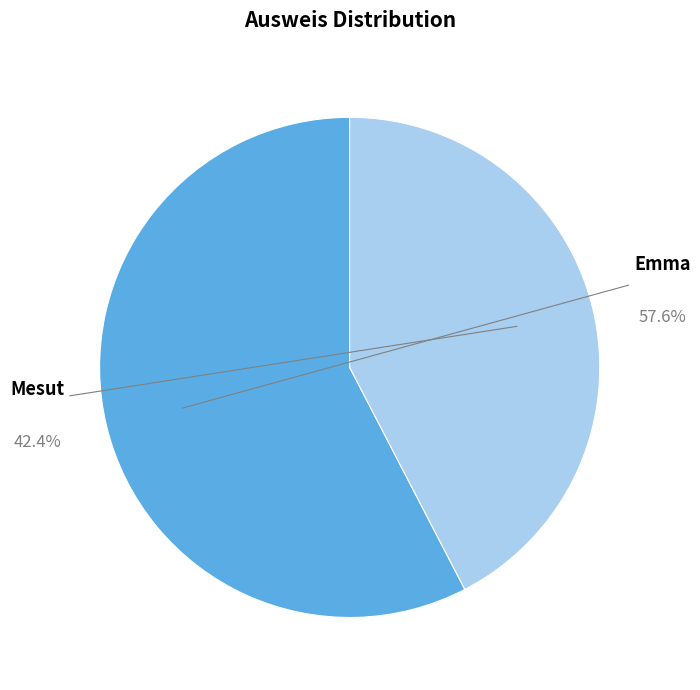

What portion of the pie excludes Emma?

42.4%